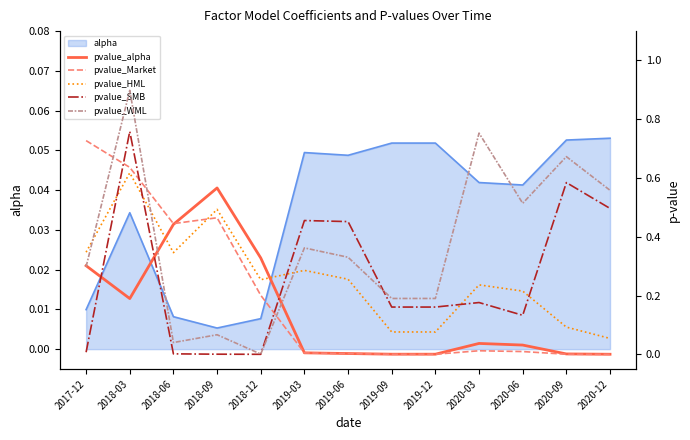

What is the label of the 9th point from the right?

2018-12